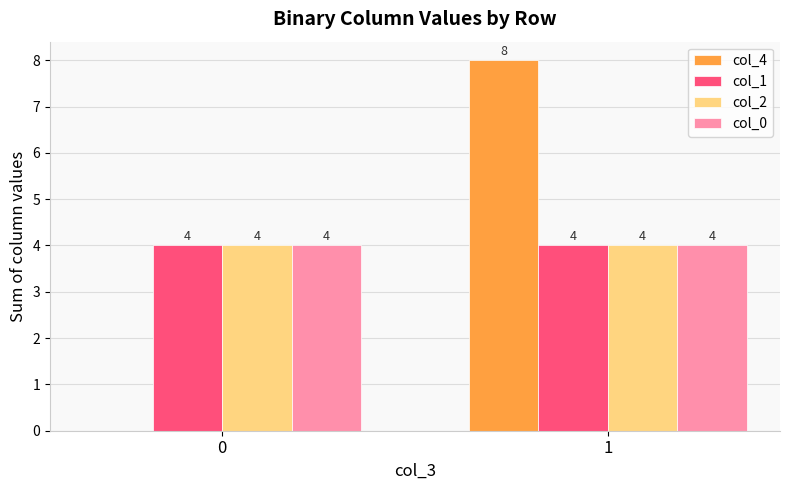

Between 0 and 1, which series saw the biggest shift?

col_4